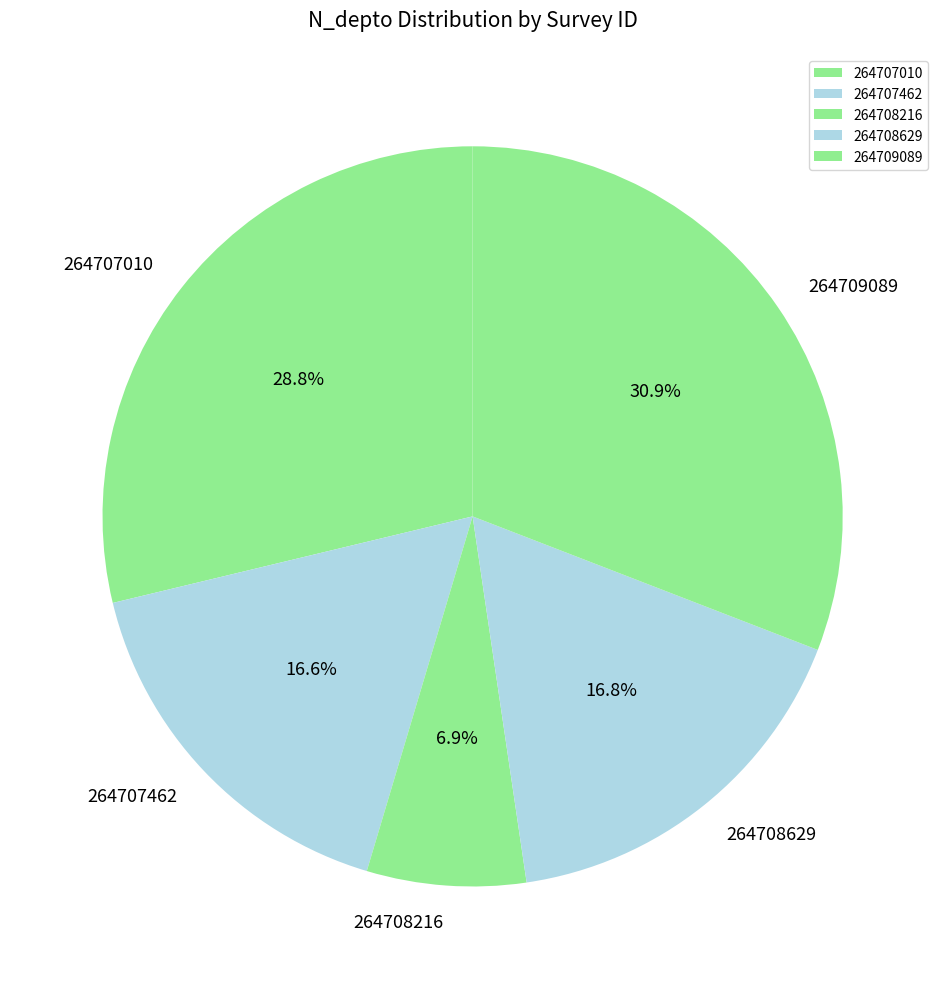

How many slices are in this pie chart?

5